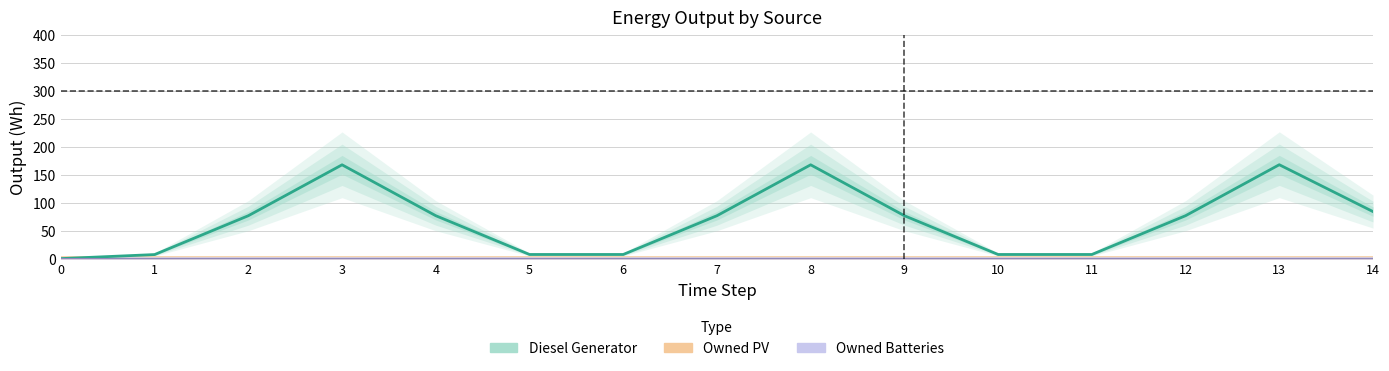

At which category is the sum across all series the highest?

13